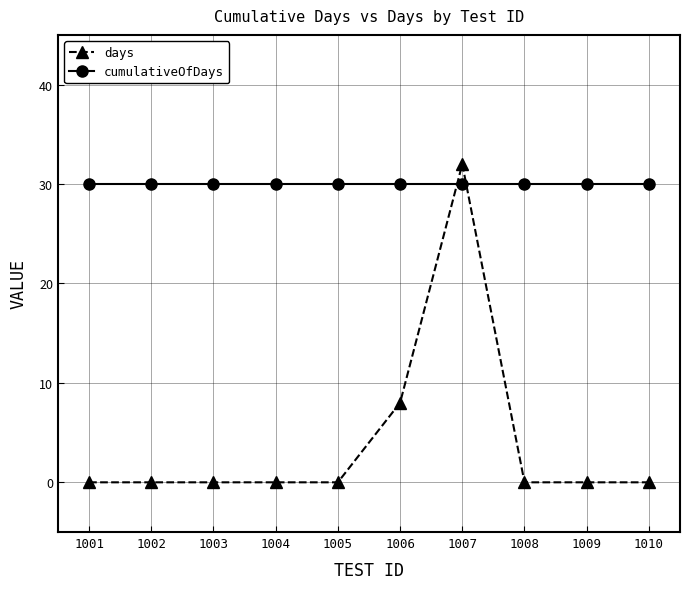

Reading right to left, extract all data points from this chart.

days: 0	0	0	32	8	0	0	0	0	0
cumulativeOfDays: 30	30	30	30	30	30	30	30	30	30